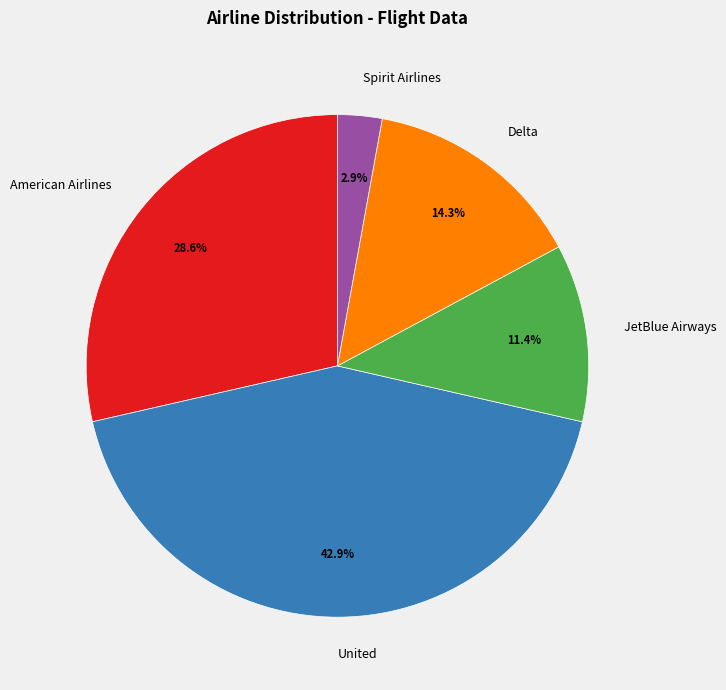

To the nearest percent, what percentage of the pie is Delta?

14%